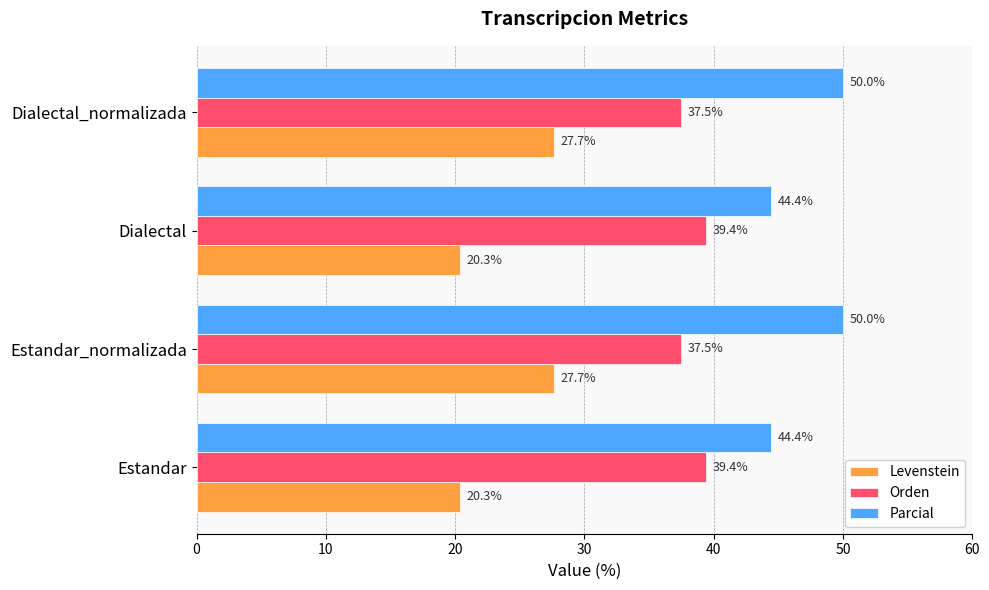

What is the difference between the maximum and minimum values in the Levenstein series?

7.3